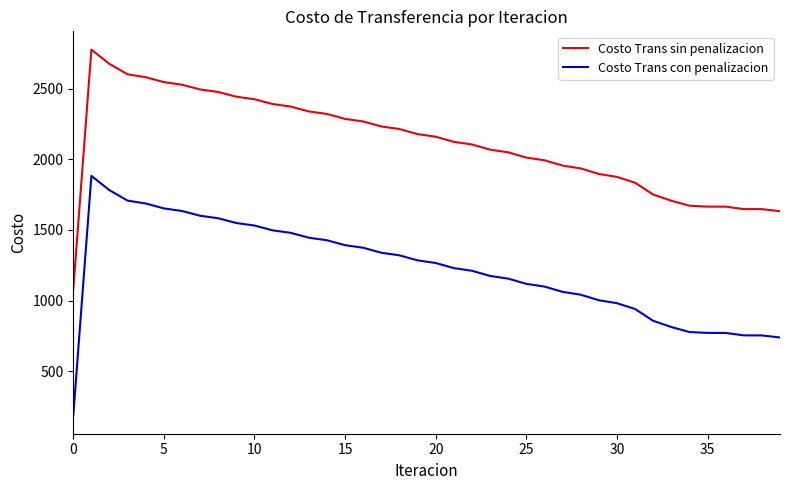

At how many categories does at least one series exceed 1614?

39